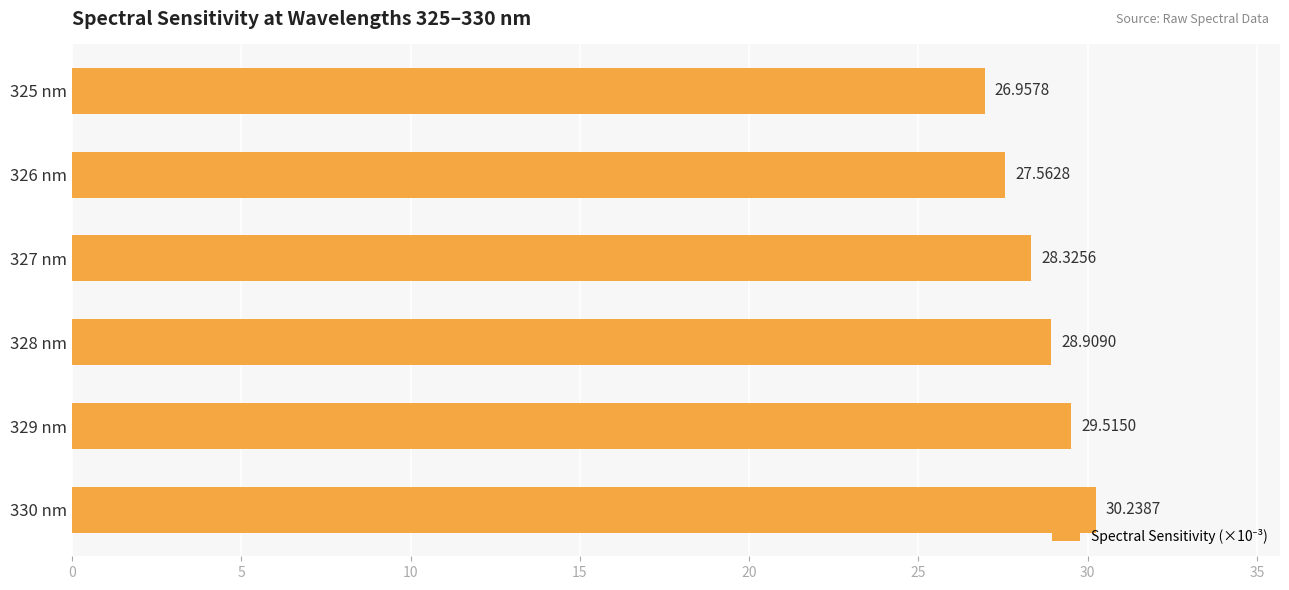

List the labels in order of value, smallest first.

325 nm, 326 nm, 327 nm, 328 nm, 329 nm, 330 nm